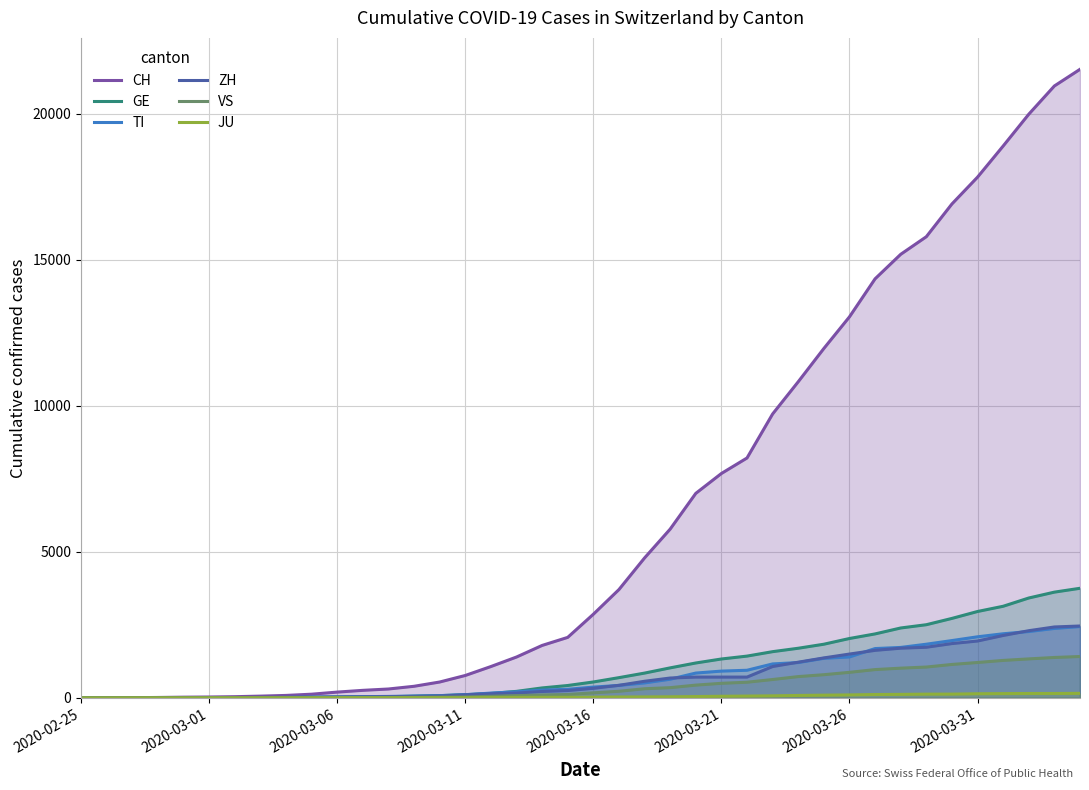

Which series has the widest spread of values?

CH